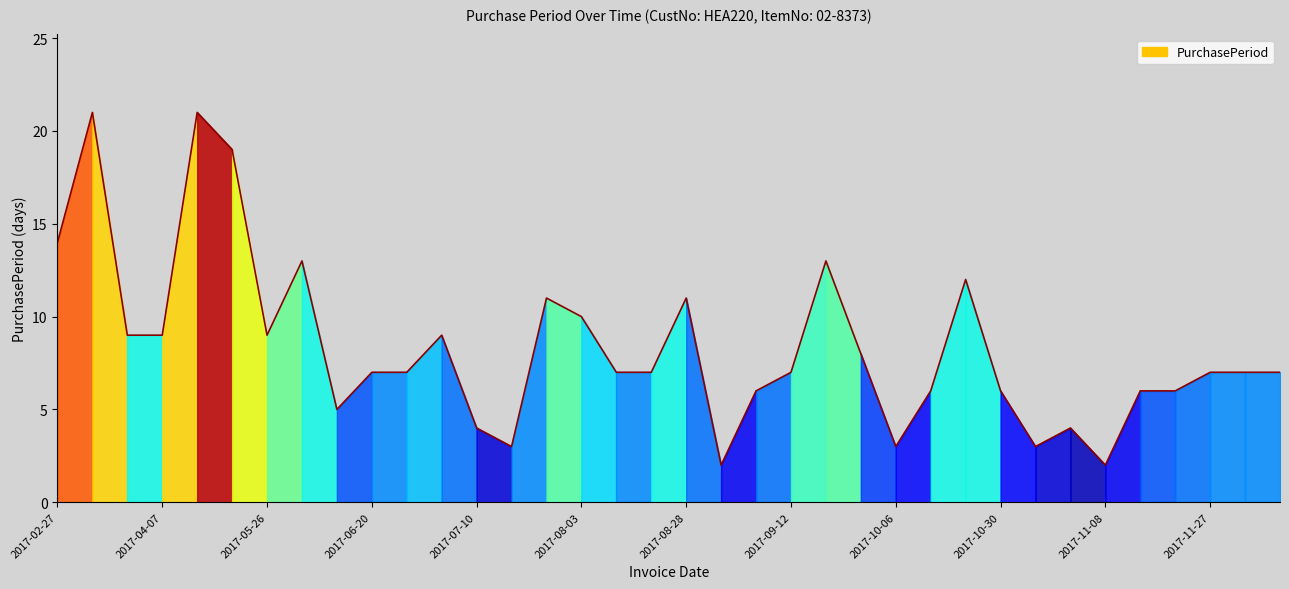

What is the difference between the maximum and minimum values?

19